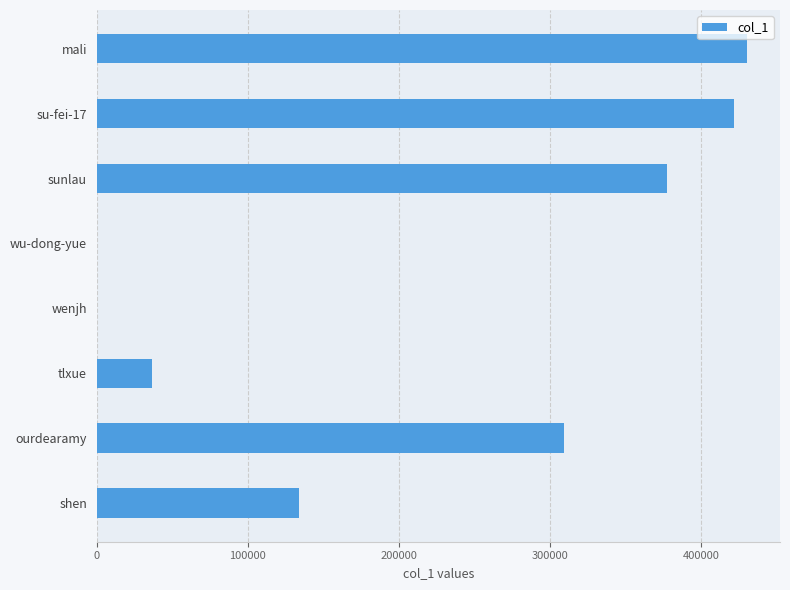

True or false: the data shows 377572 at sunlau.

True